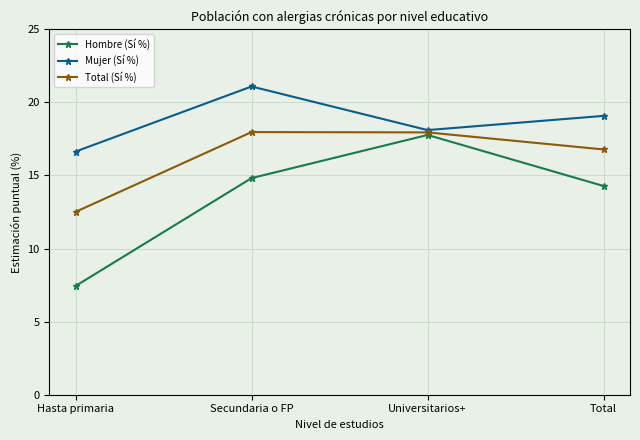

Which category has the lowest value in the Total (Sí %) series?

Hasta primaria